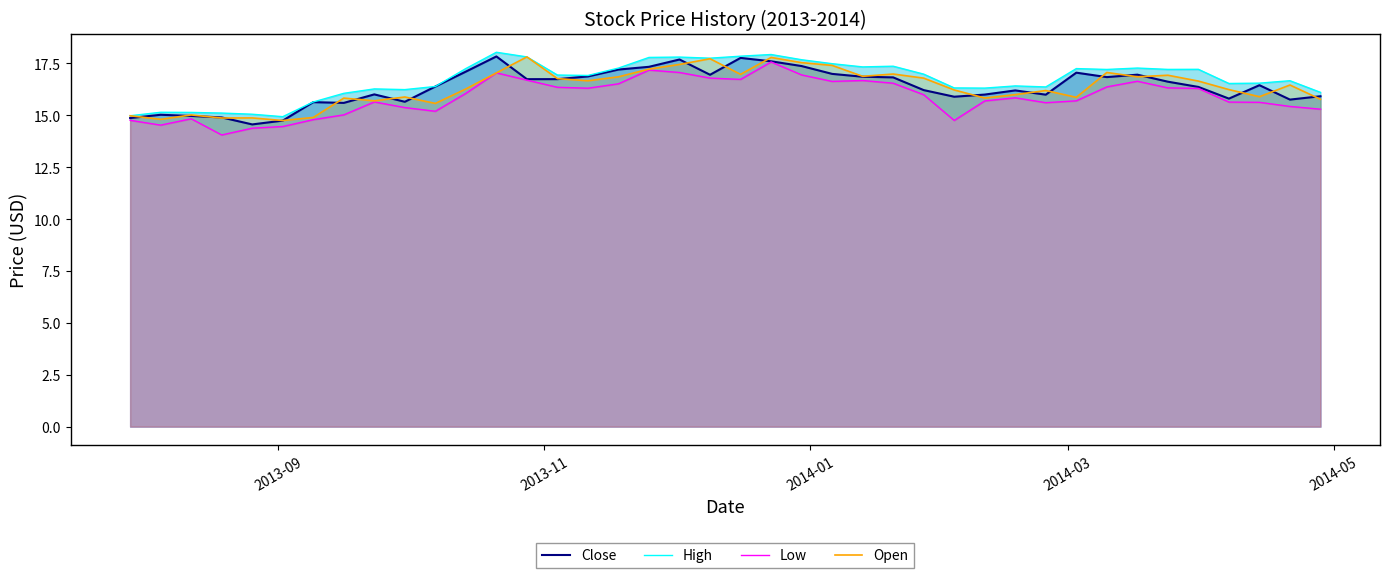

How many values in the High series exceed 16?

33